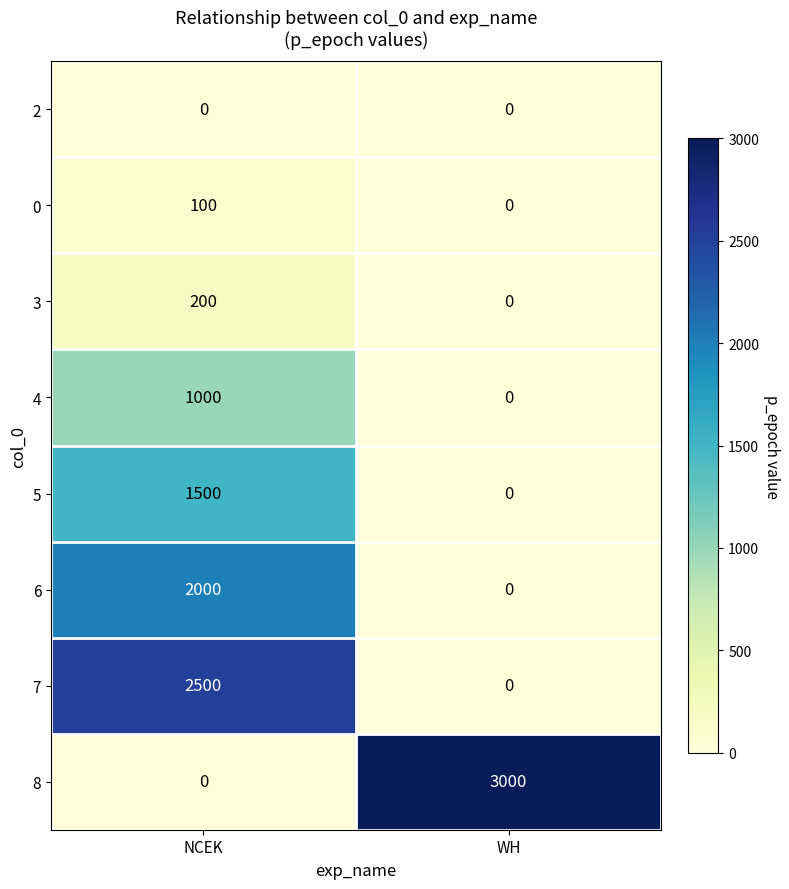

Which series has the largest total across all categories?

8